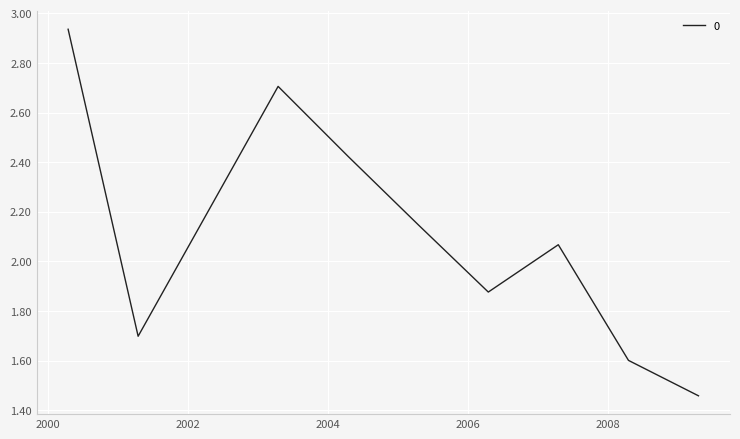

Reading left to right, what are all the values shown in this chart?

2000-04-15=2.9	2001-04-15=1.7	2003-04-15=2.7	2004-04-15=2.4	2005-04-15=2.1	2006-04-15=1.9	2007-04-15=2.1	2008-04-15=1.6	2009-04-15=1.5